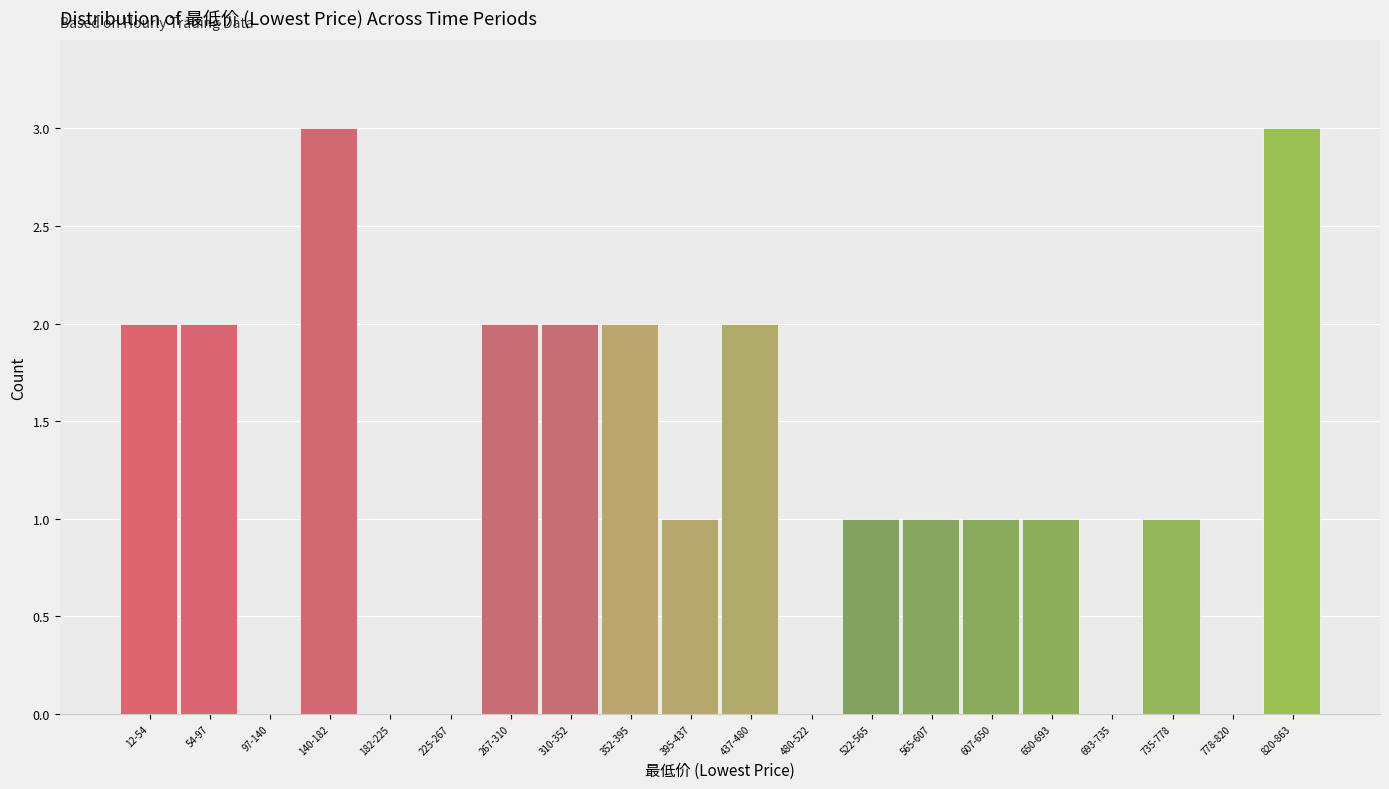

Reading right to left, list all the values displayed in this chart.

820-863=3	778-820=0	735-778=1	693-735=0	650-693=1	607-650=1	565-607=1	522-565=1	480-522=0	437-480=2	395-437=1	352-395=2	310-352=2	267-310=2	225-267=0	182-225=0	140-182=3	97-140=0	54-97=2	12-54=2